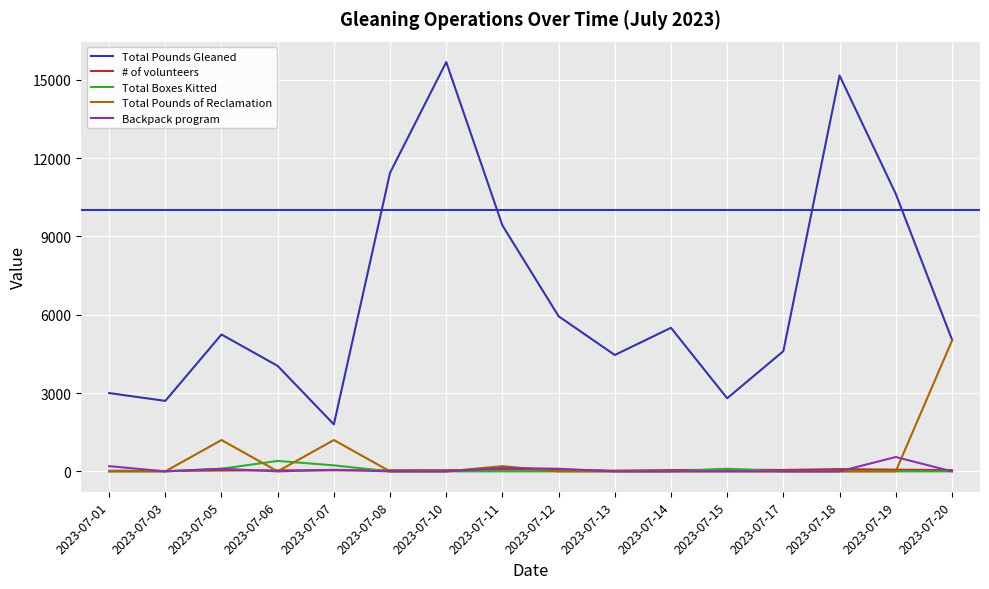

Count the number of categories in the chart.

16